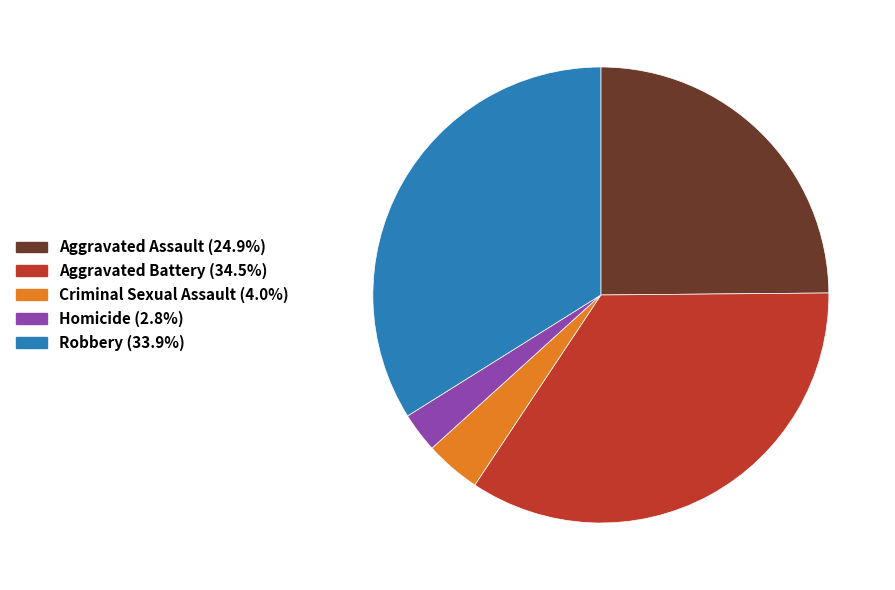

Between Aggravated Assault and Homicide, which is larger?

Aggravated Assault